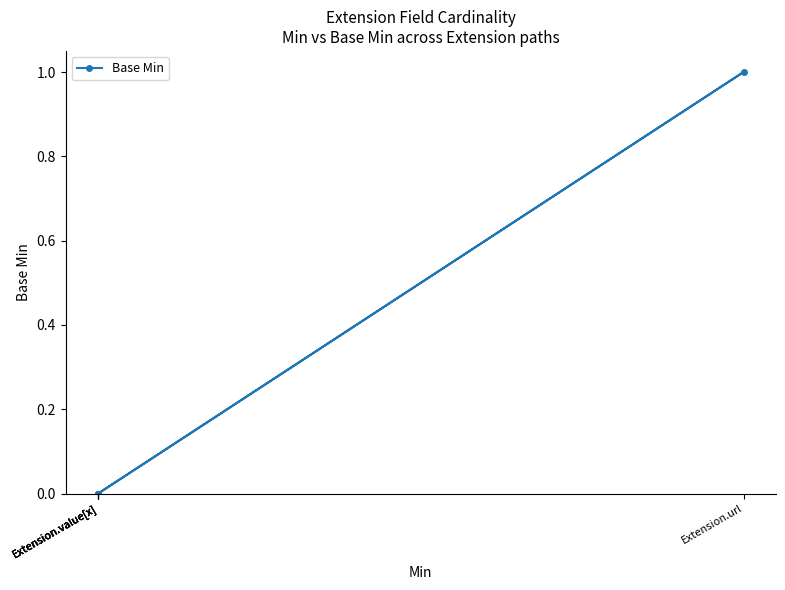

Count the number of values greater than 0.

1